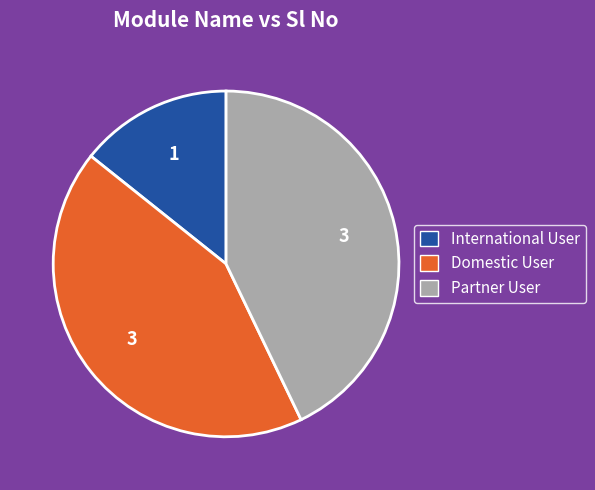

Do Domestic User and International User together represent more than half of the pie?

Yes